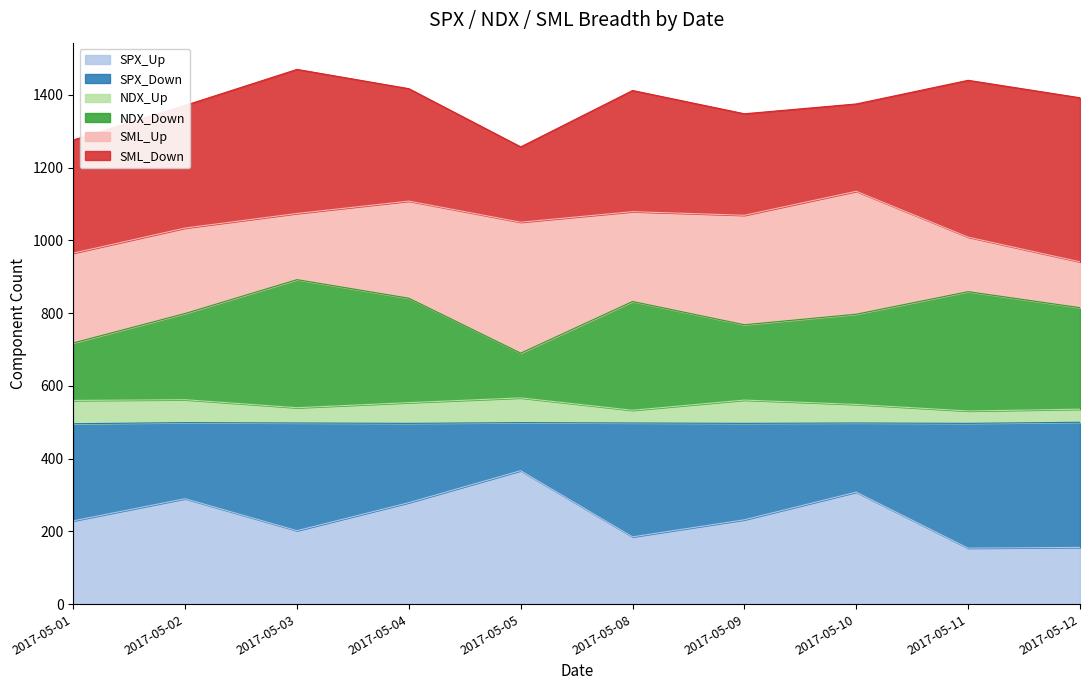

What is the value of the SPX_Up point at the 6th from the left?

185